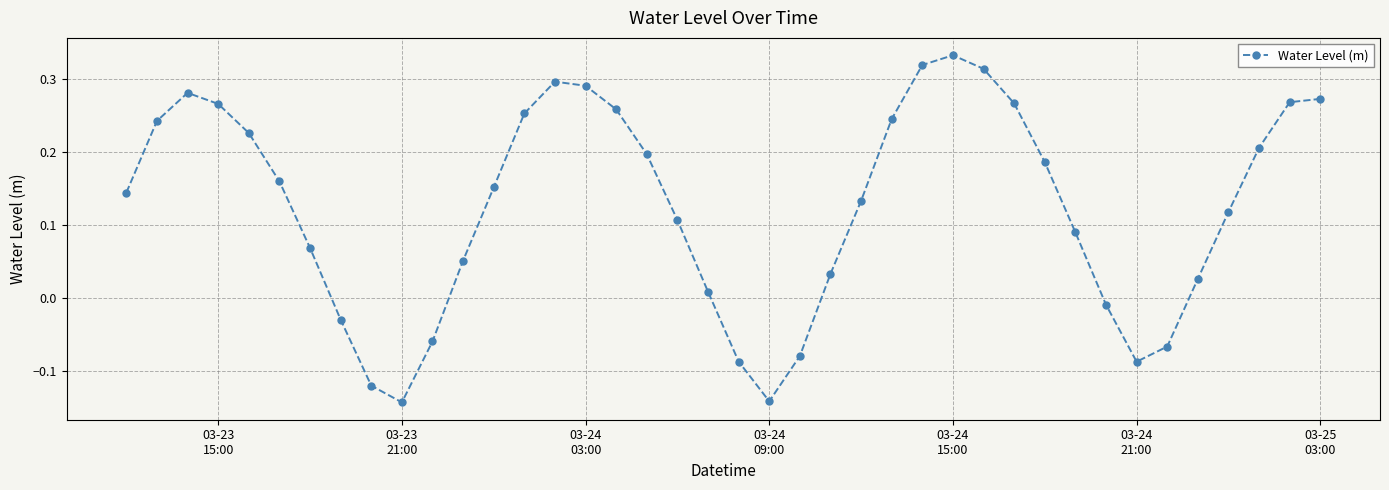

What is the difference between the maximum and minimum values?

0.5